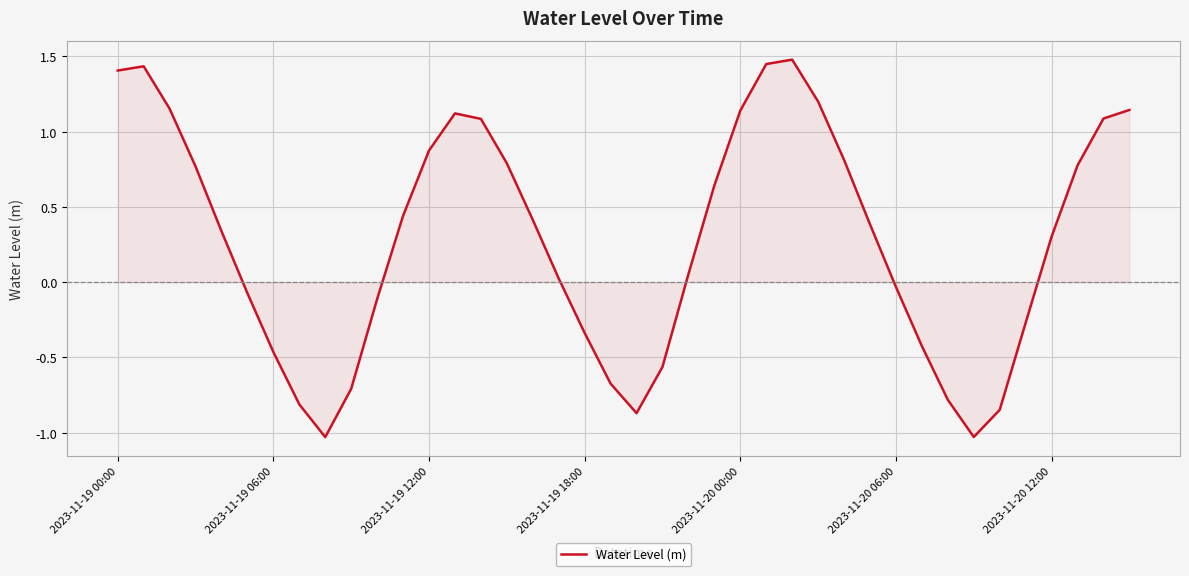

Does the chart have visible grid lines?

Yes